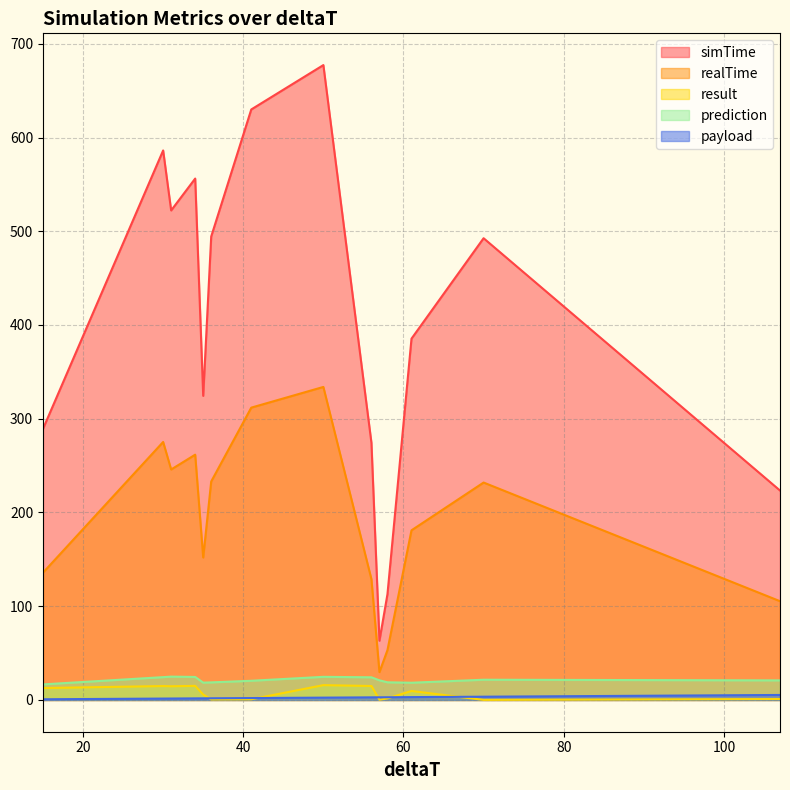

Where is the first local minimum for result?

31